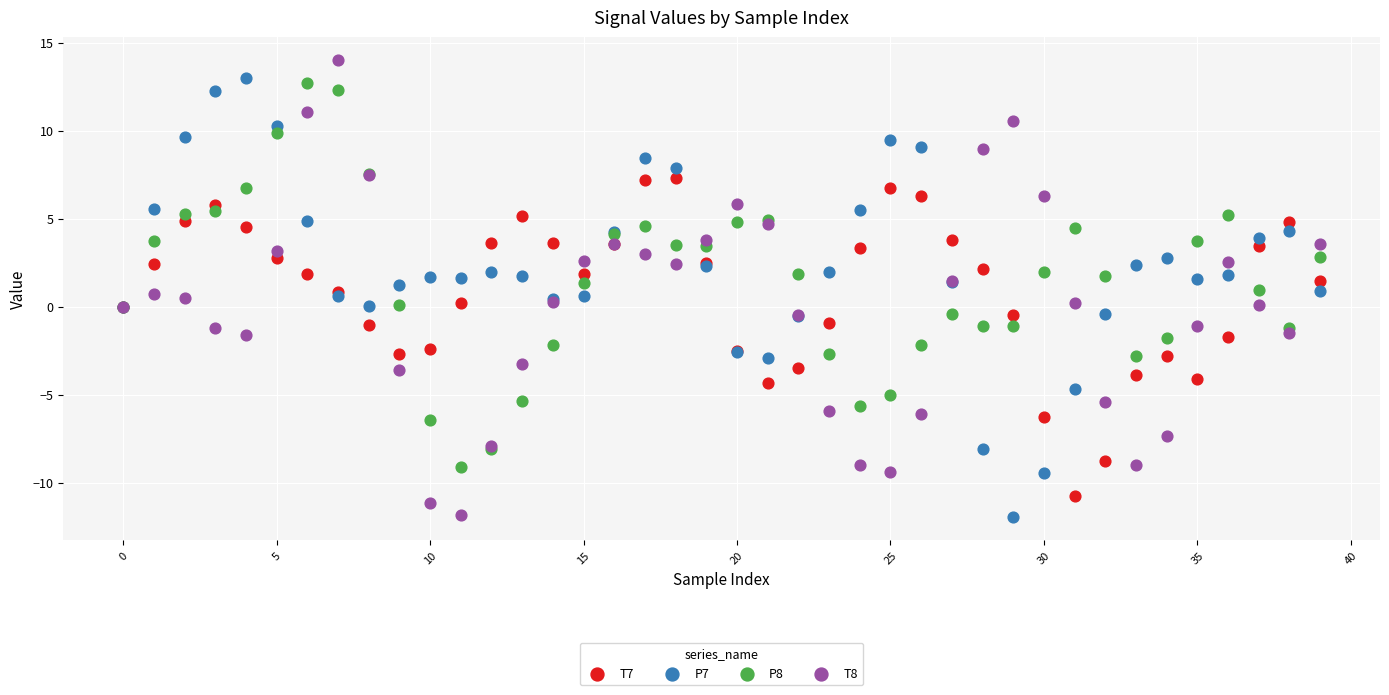

What are all the series names shown in the legend?

T7, P7, P8, T8